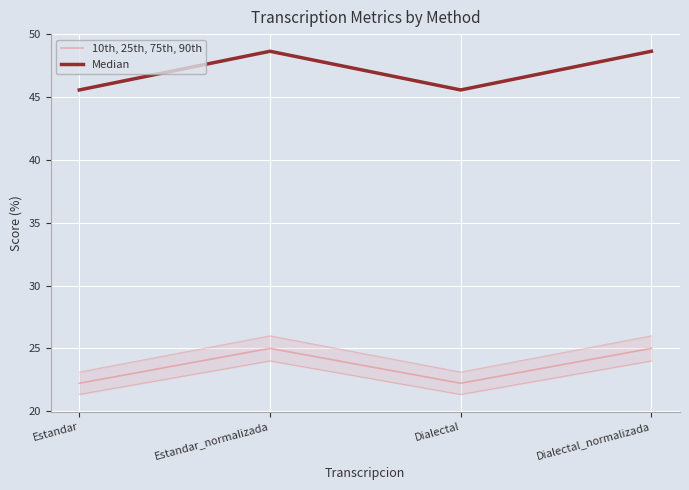

At which category does Median reach its first local peak?

Estandar_normalizada